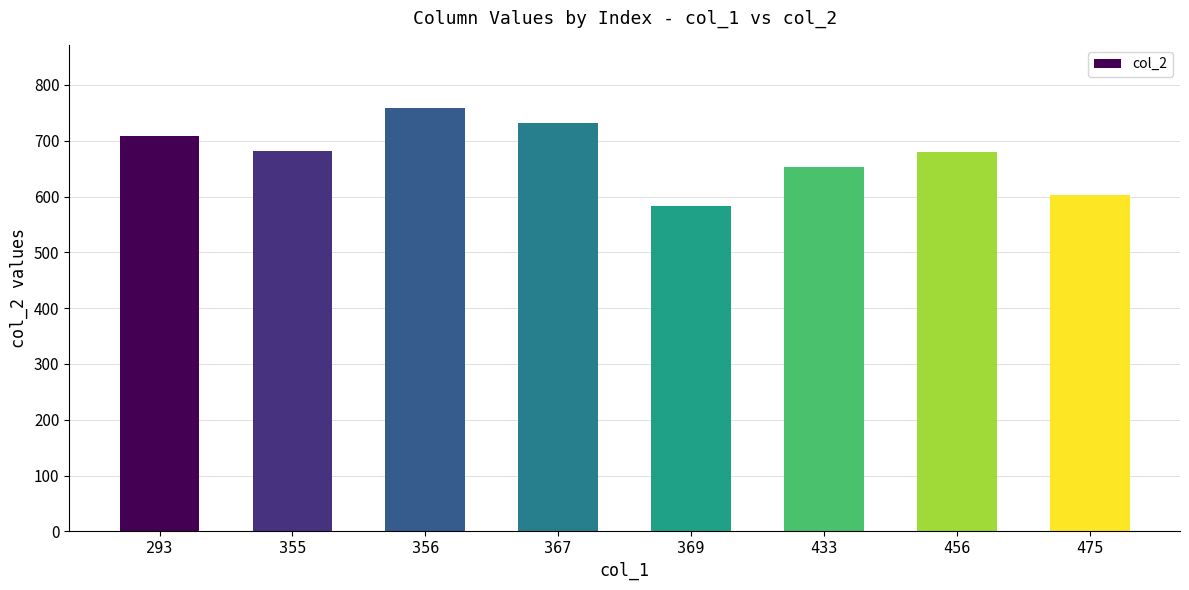

Which category has the lowest value across all series?

369